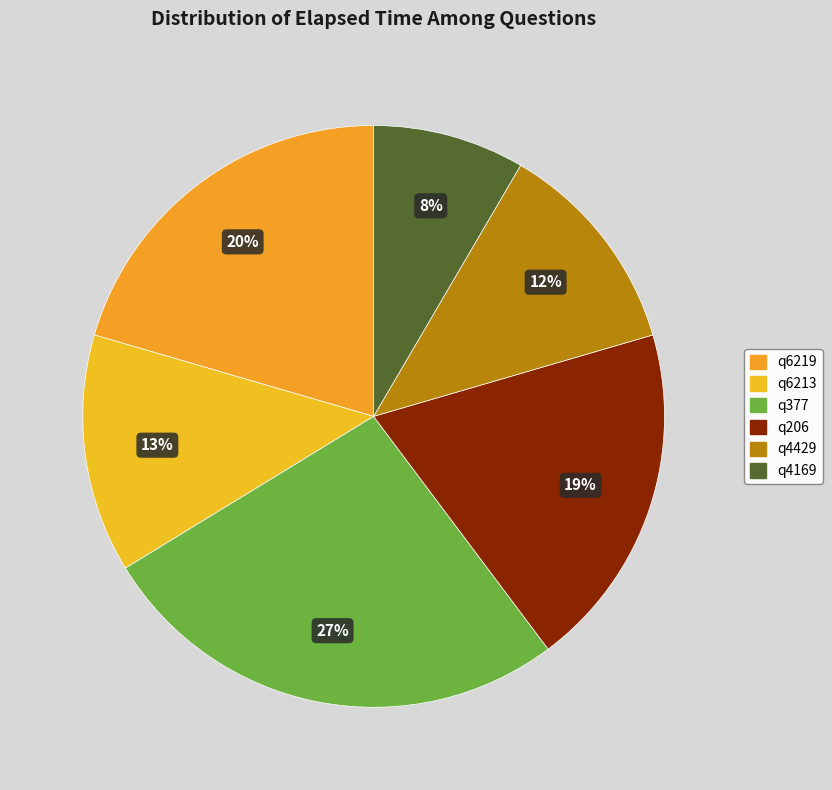

To the nearest percent, what is the combined percentage of q4429 and q377?

39%